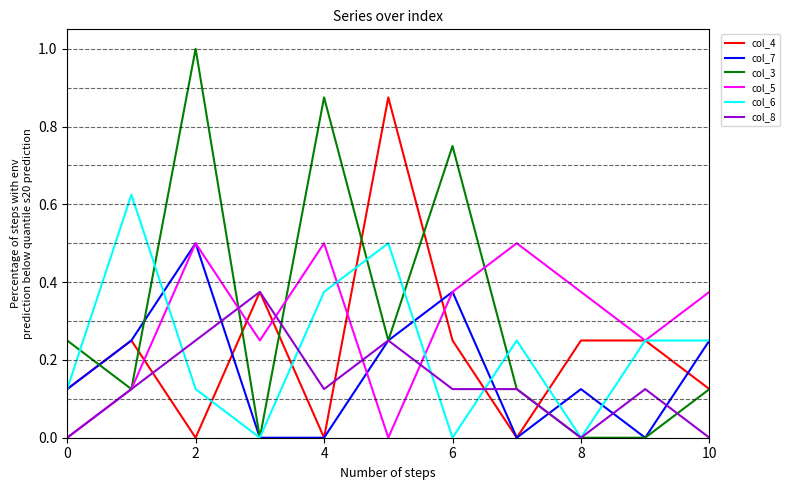

How many lines are shown in the chart?

6